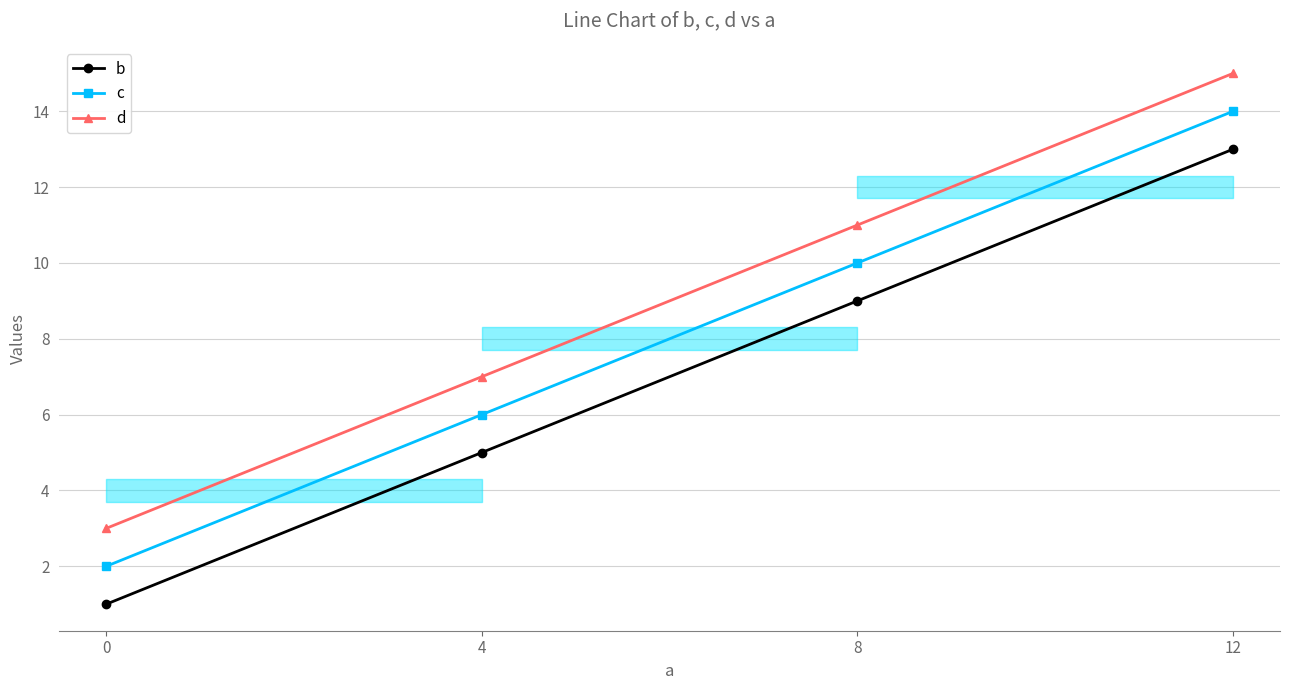

True or false: c and d cross at least once.

False